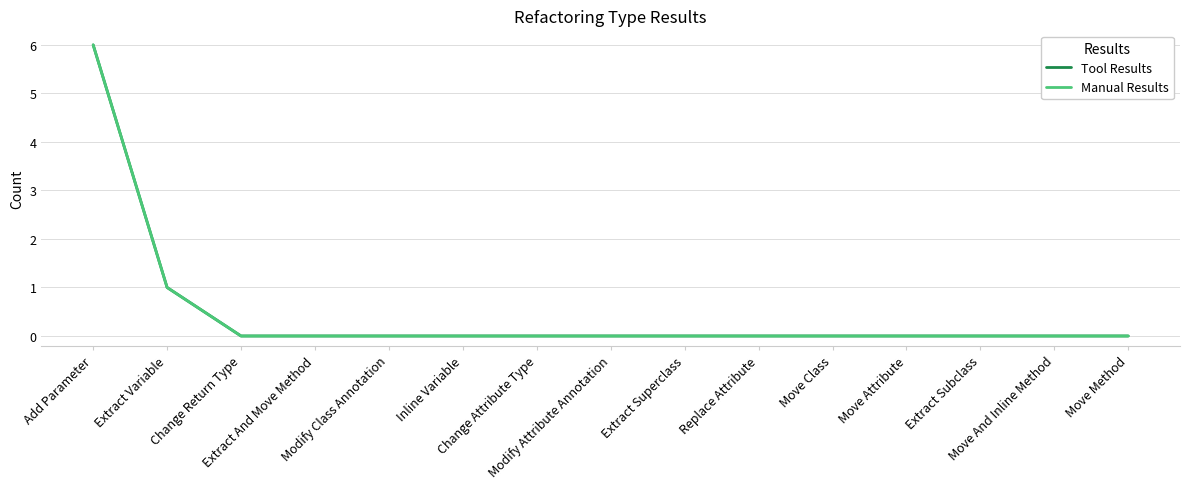

True or false: Tool Results has more than 1 interior local peaks.

False